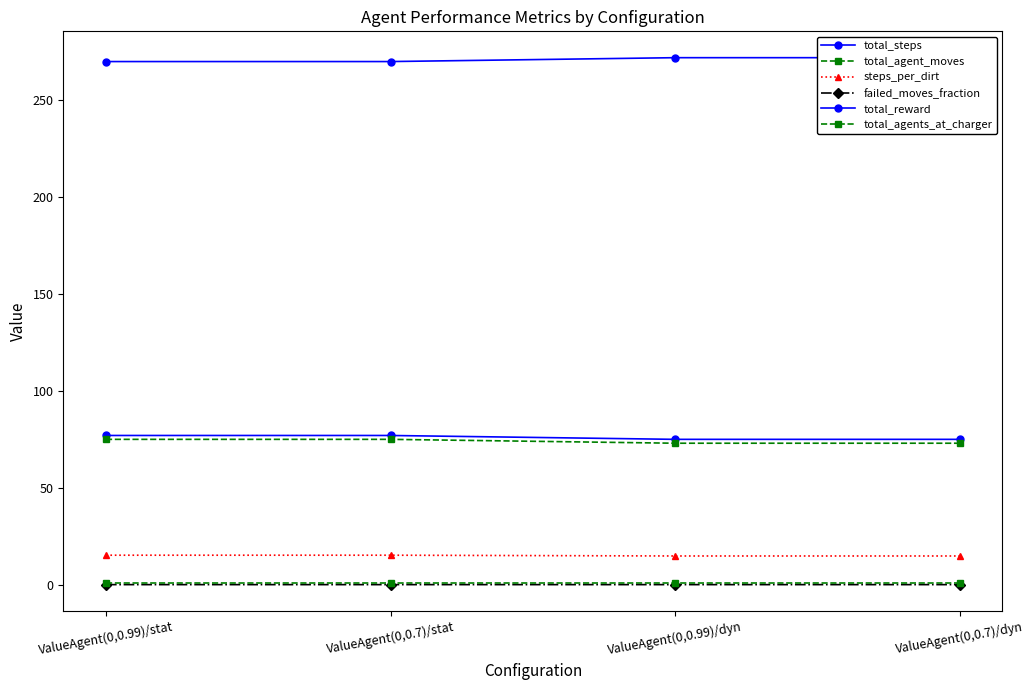

Reading left to right, extract all data points from this chart.

total_steps: ValueAgent(0,0.99)/stat=77.0	ValueAgent(0,0.7)/stat=77.0	ValueAgent(0,0.99)/dyn=75.0	ValueAgent(0,0.7)/dyn=75.0
total_agent_moves: ValueAgent(0,0.99)/stat=75.0	ValueAgent(0,0.7)/stat=75.0	ValueAgent(0,0.99)/dyn=73.0	ValueAgent(0,0.7)/dyn=73.0
steps_per_dirt: ValueAgent(0,0.99)/stat=15.2	ValueAgent(0,0.7)/stat=15.2	ValueAgent(0,0.99)/dyn=14.8	ValueAgent(0,0.7)/dyn=14.8
failed_moves_fraction: ValueAgent(0,0.99)/stat=0.0	ValueAgent(0,0.7)/stat=0.0	ValueAgent(0,0.99)/dyn=0.0	ValueAgent(0,0.7)/dyn=0.0
total_reward: ValueAgent(0,0.99)/stat=270.0	ValueAgent(0,0.7)/stat=270.0	ValueAgent(0,0.99)/dyn=272.0	ValueAgent(0,0.7)/dyn=272.0
total_agents_at_charger: ValueAgent(0,0.99)/stat=1.0	ValueAgent(0,0.7)/stat=1.0	ValueAgent(0,0.99)/dyn=1.0	ValueAgent(0,0.7)/dyn=1.0